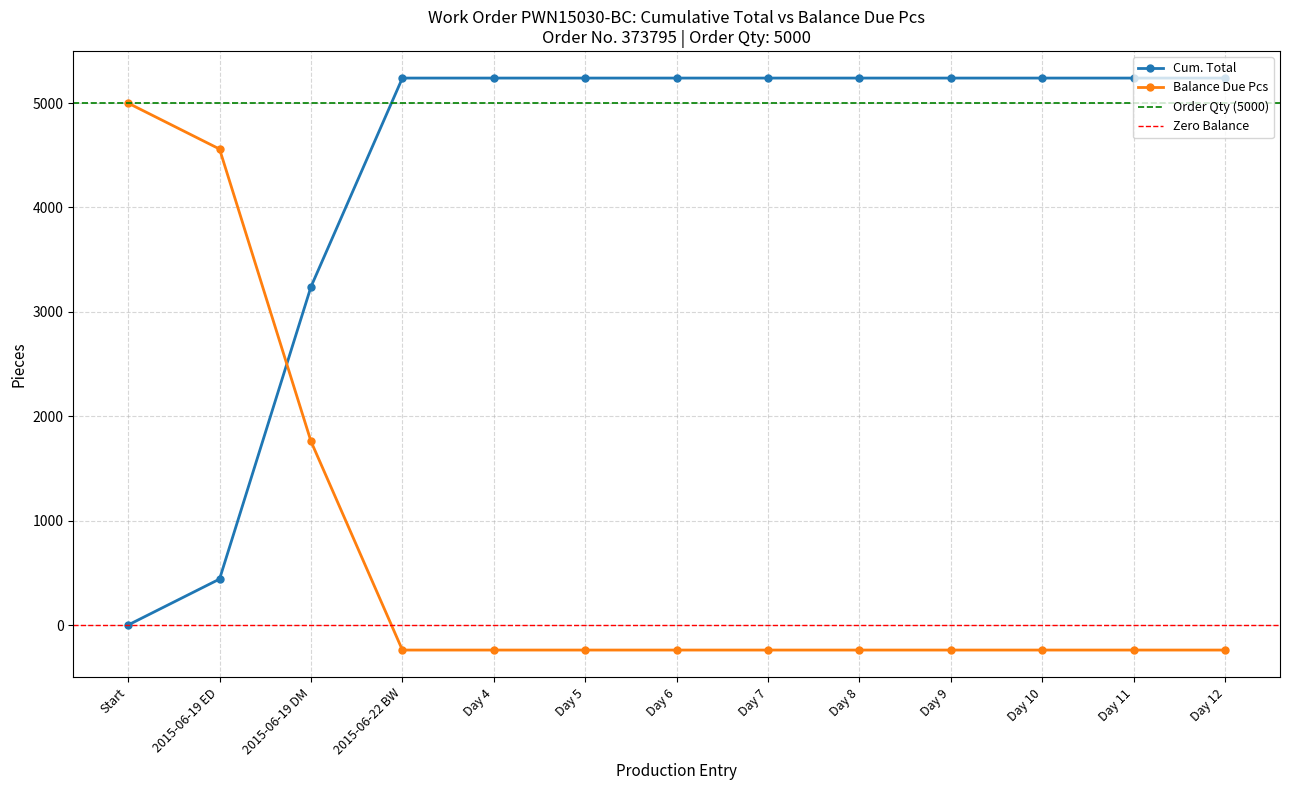

What is the sum of all Cum. Total values?

56080